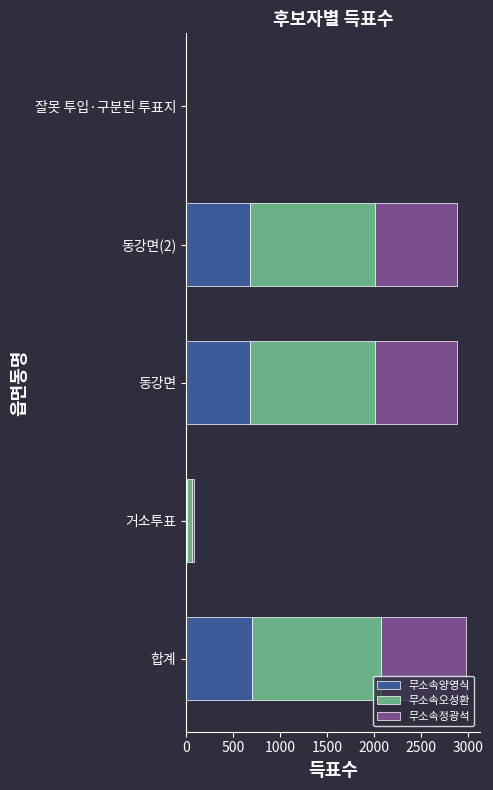

What is the sum of all 무소속양영식 values?

2091